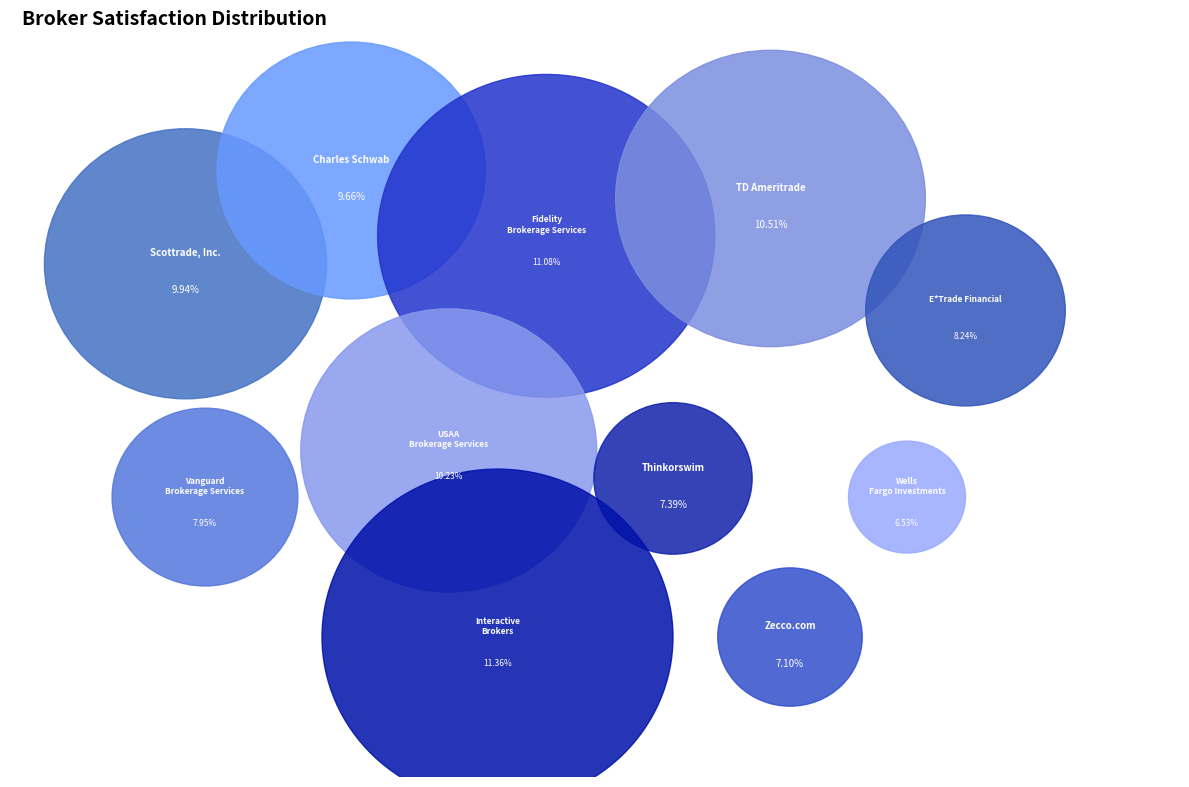

The E*Trade Financial slice represents 8% of the pie. True or false?

True